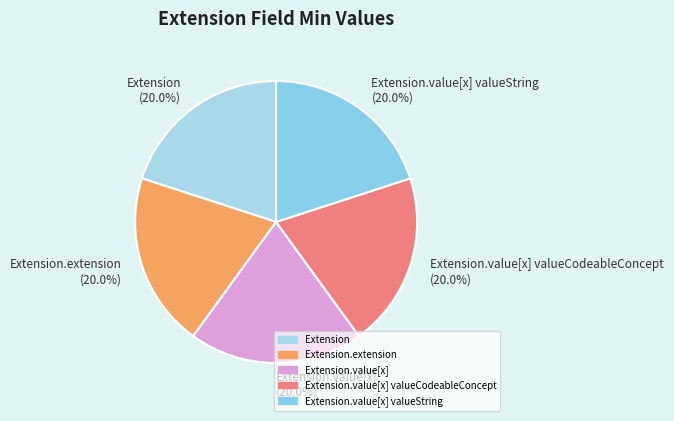

Count the number of slices in the pie.

5